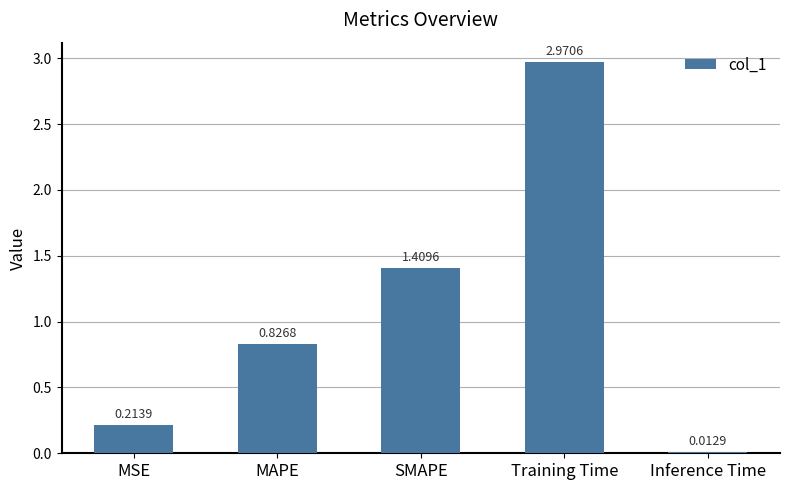

What is the label of the 4th bar from the left?

Training Time